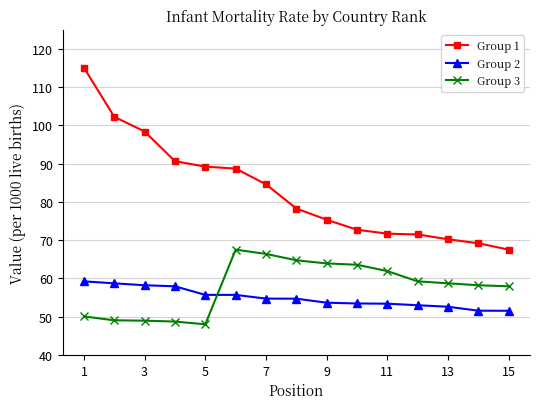

What is the difference between the maximum and second lowest values in the Group 3 series?

18.8